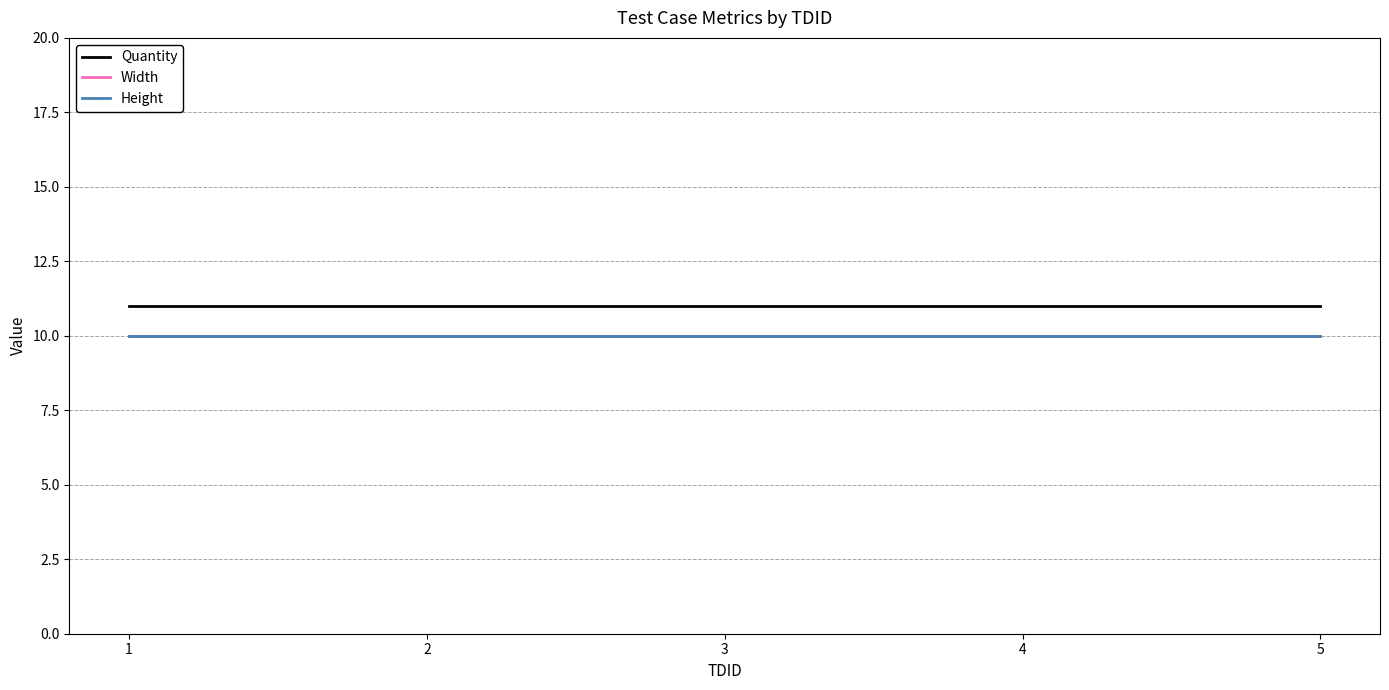

What is the value of the Height point at the 3rd from the left?

10